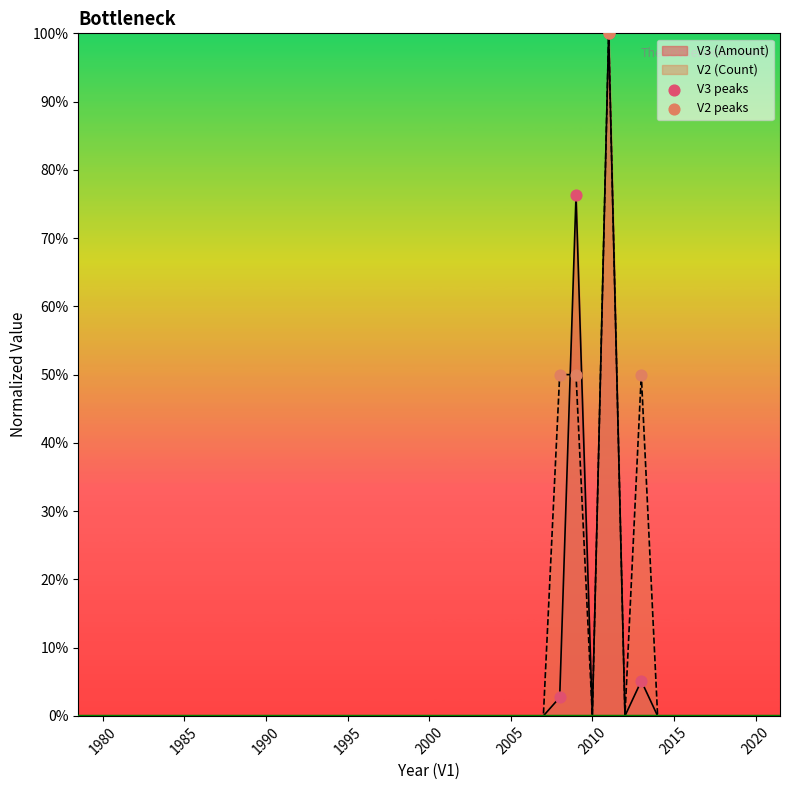

Which series contains the lowest Y value?

V3 peaks